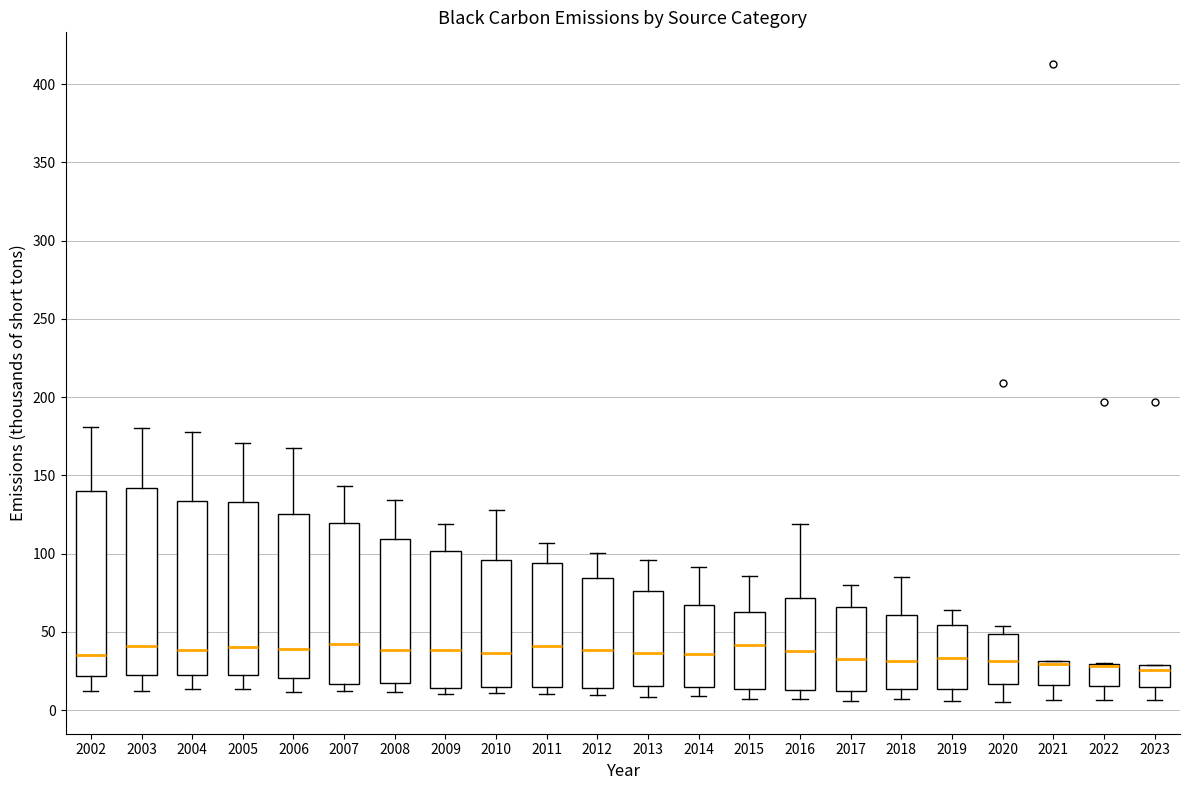

Reading left to right, transcribe this box plot: for each box, give where its median line is, the range the box spans, and where its two whiskers end, as read against the y-axis. The values are not printed on the chart, so give them approximately, as read against the axis.

2002: median 35, box 20 to 140, whiskers 10 to 180
2003: median 40, box 20 to 140, whiskers 10 to 180
2004: median 40, box 20 to 135, whiskers 15 to 175
2005: median 40, box 25 to 135, whiskers 15 to 170
2006: median 40, box 20 to 125, whiskers 10 to 170
2007: median 40, box 15 to 120, whiskers 10 to 145
2008: median 40, box 15 to 110, whiskers 10 to 135
2009: median 40, box 15 to 100, whiskers 10 to 120
2010: median 35, box 15 to 95, whiskers 10 to 130
2011: median 40, box 15 to 95, whiskers 10 to 105
2012: median 40, box 15 to 85, whiskers 10 to 100
2013: median 35, box 15 to 75, whiskers 10 to 95
2014: median 35, box 15 to 65, whiskers 10 to 90
2015: median 40, box 15 to 65, whiskers 5 to 85
2016: median 40, box 15 to 70, whiskers 5 to 120
2017: median 35, box 10 to 65, whiskers 5 to 80
2018: median 30, box 15 to 60, whiskers 5 to 85
2019: median 35, box 15 to 55, whiskers 5 to 65
2020: median 30, box 15 to 50, whiskers 5 to 55
2021: median 30 (drawn on the box's upper edge), box 15 to 30, whiskers 5 to 30
2022: median 30 (drawn on the box's upper edge), box 15 to 30, whiskers 5 to 30
2023: median 25, box 15 to 30, whiskers 5 to 30